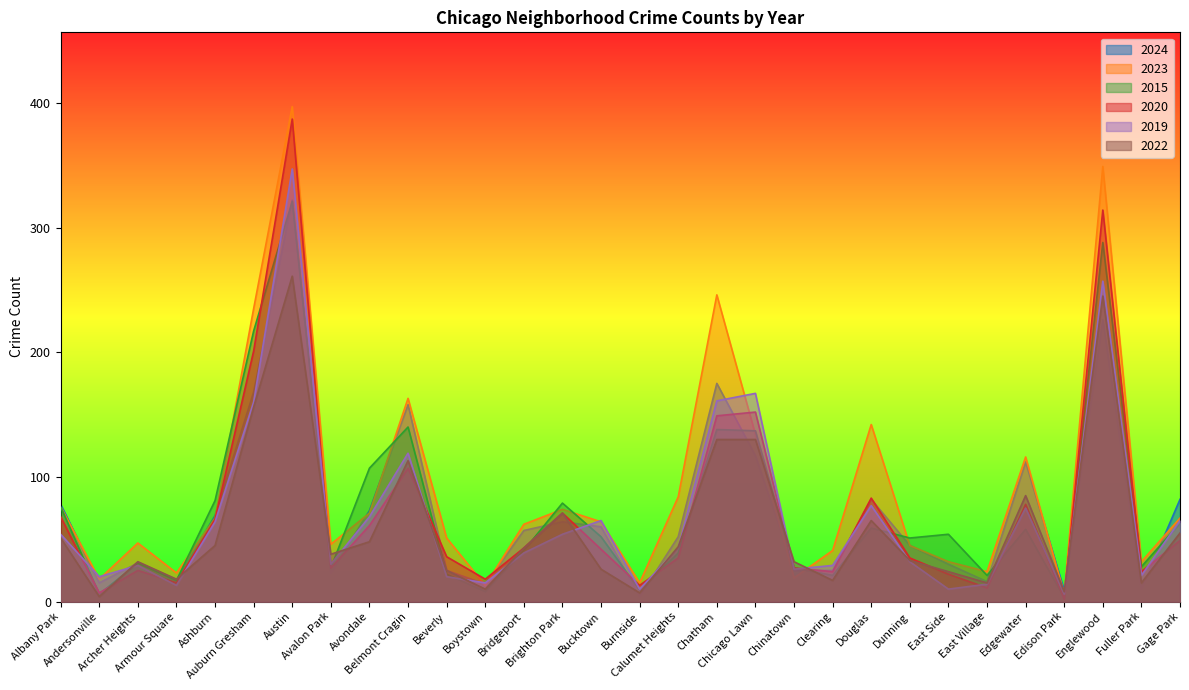

What is the approximate value of 2022 at Chicago Lawn, to the nearest 50?

150